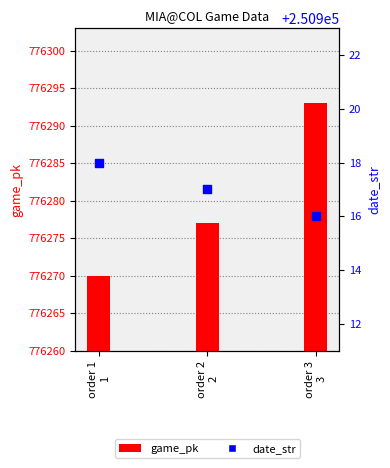

At which category is the sum across all series the highest?

order 3
3